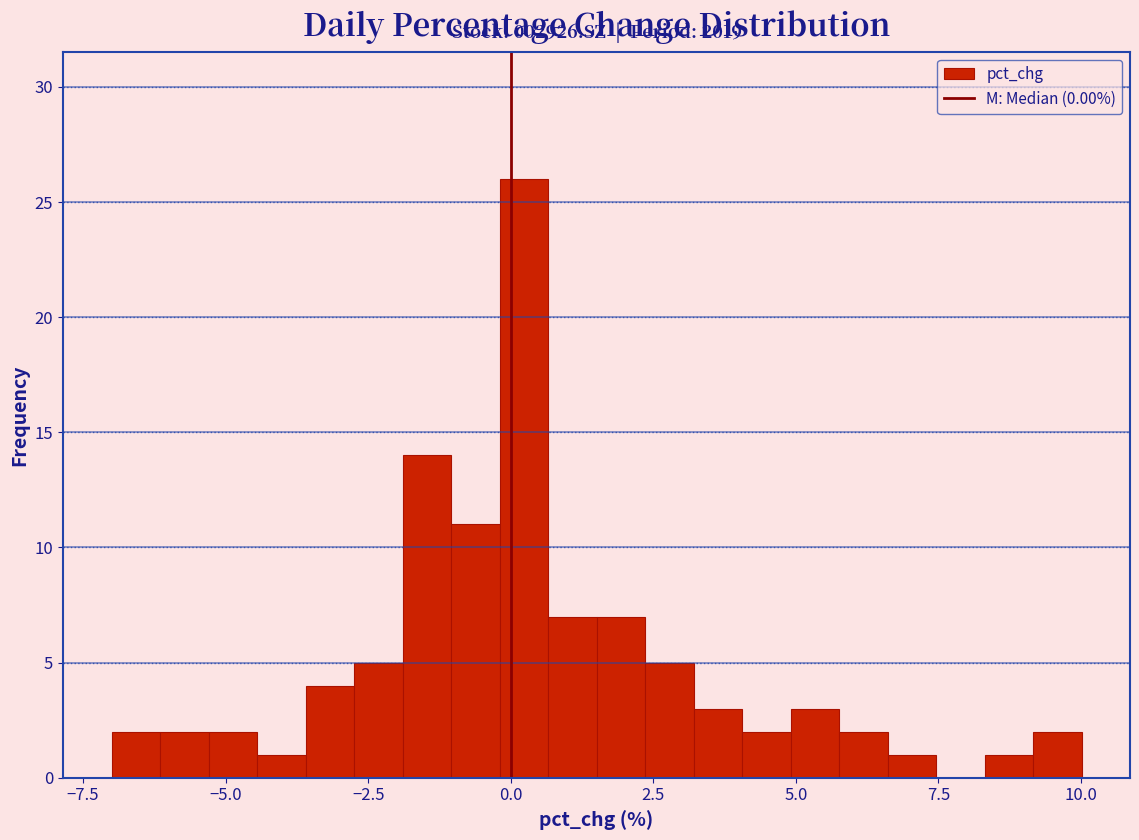

Read against the x-axis, roughly where is the centre of the tallest bar?

0.0